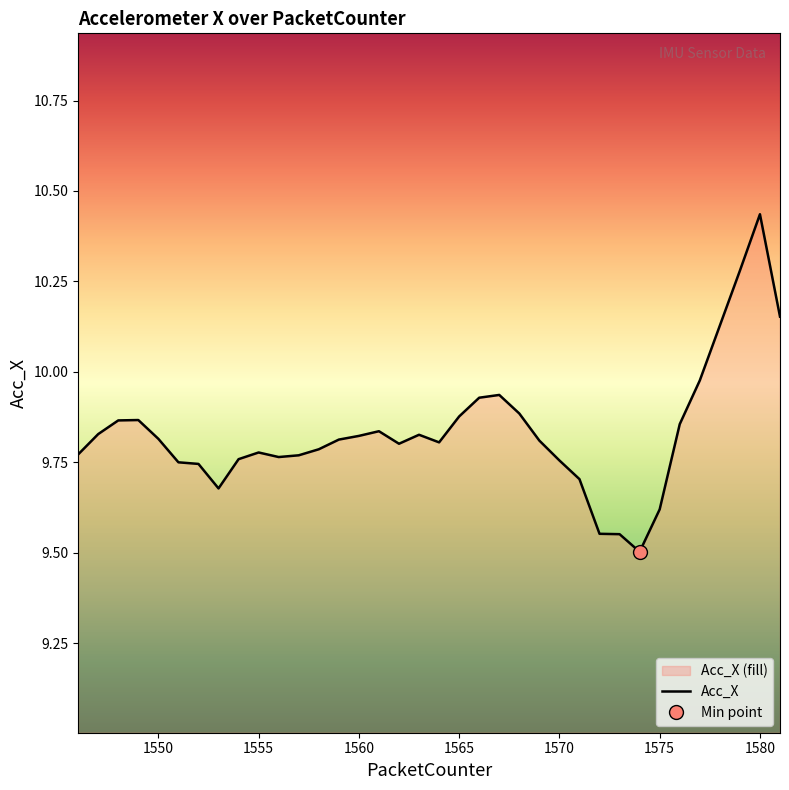

True or false: Acc_X has a value of 5.8 at 1575.

False